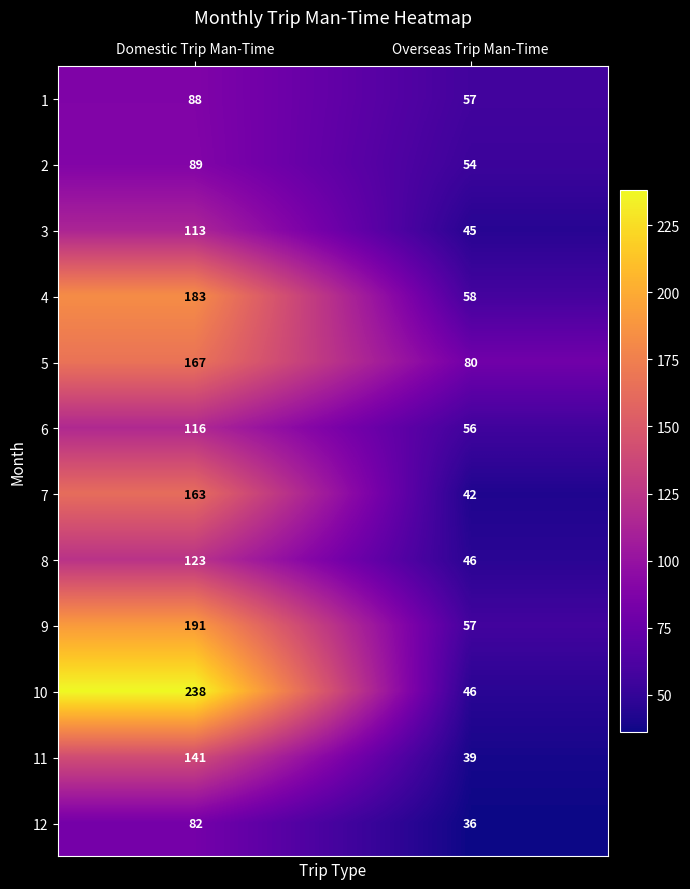

Reading left to right, list all the values displayed in this chart.

1: Domestic Trip Man-Time=88	Overseas Trip Man-Time=57
2: Domestic Trip Man-Time=89	Overseas Trip Man-Time=54
3: Domestic Trip Man-Time=113	Overseas Trip Man-Time=45
4: Domestic Trip Man-Time=183	Overseas Trip Man-Time=58
5: Domestic Trip Man-Time=167	Overseas Trip Man-Time=80
6: Domestic Trip Man-Time=116	Overseas Trip Man-Time=56
7: Domestic Trip Man-Time=163	Overseas Trip Man-Time=42
8: Domestic Trip Man-Time=123	Overseas Trip Man-Time=46
9: Domestic Trip Man-Time=191	Overseas Trip Man-Time=57
10: Domestic Trip Man-Time=238	Overseas Trip Man-Time=46
11: Domestic Trip Man-Time=141	Overseas Trip Man-Time=39
12: Domestic Trip Man-Time=82	Overseas Trip Man-Time=36